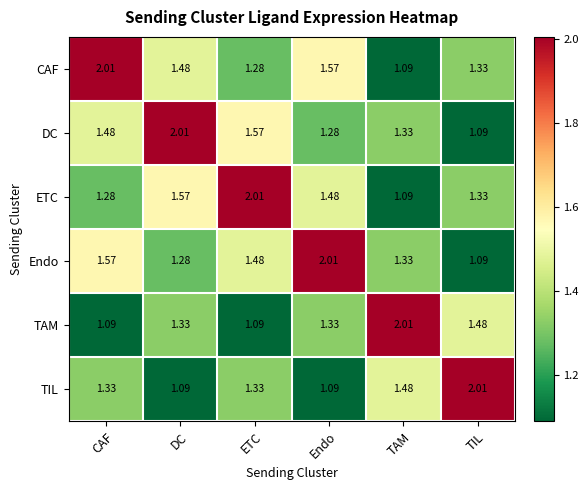

Where is ETC nearest to the value 1?

TAM